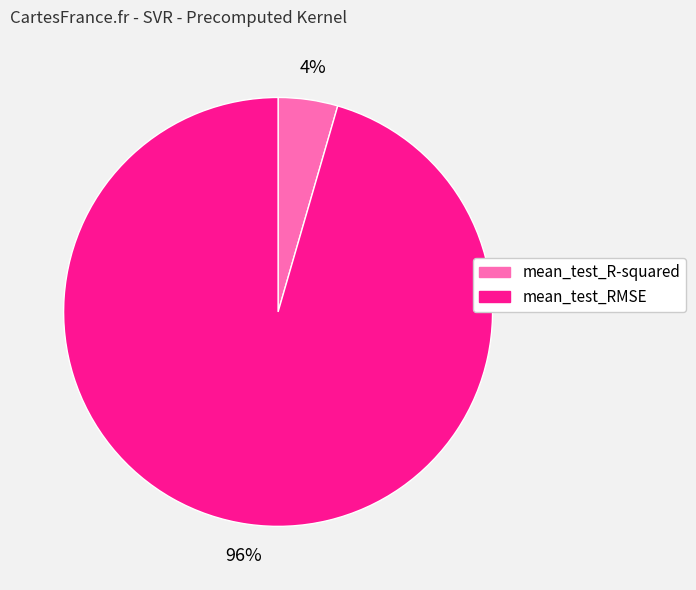

What is the smallest slice in the pie chart?

mean_test_R-squared